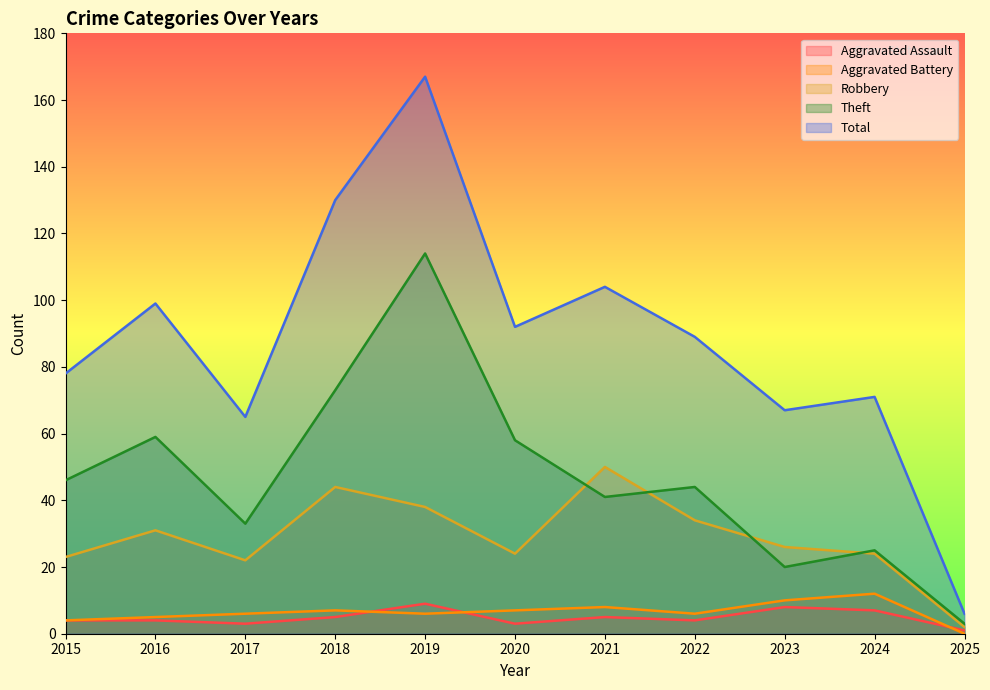

How many lines are shown in the chart?

5